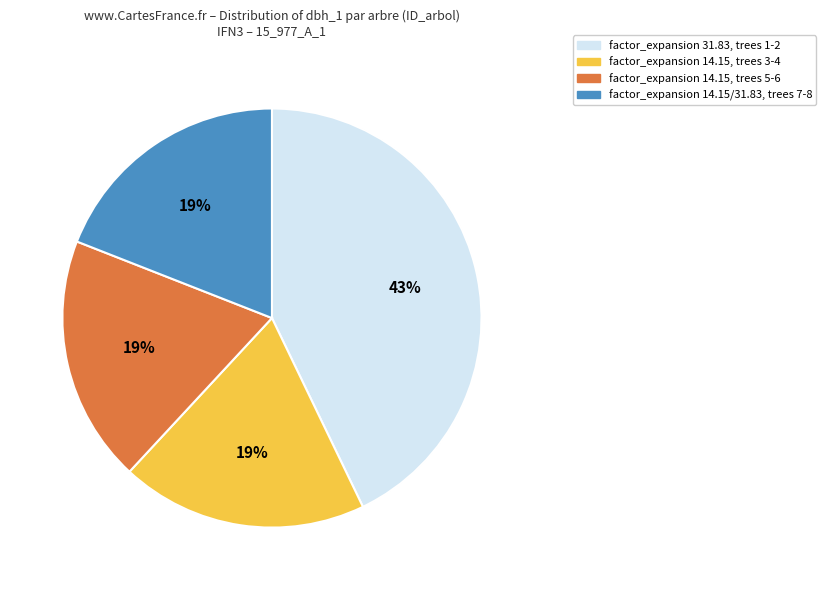

Which category has the biggest portion of the pie?

factor_expansion 31.83, trees 1-2